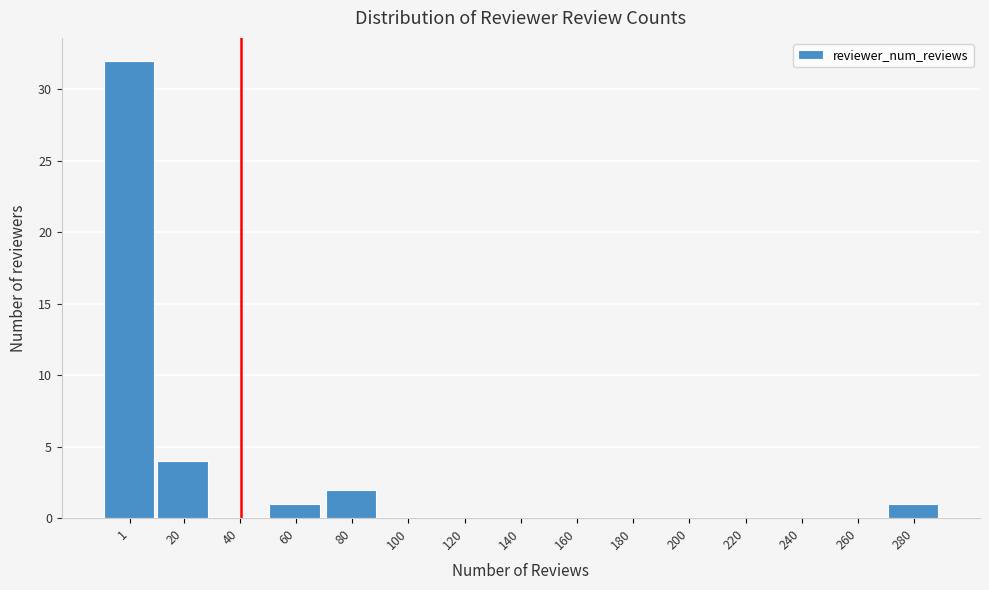

Reading left to right, what are all the values shown in this chart?

1=32	20=4	40=0	60=1	80=2	100=0	120=0	140=0	160=0	180=0	200=0	220=0	240=0	260=0	280=1